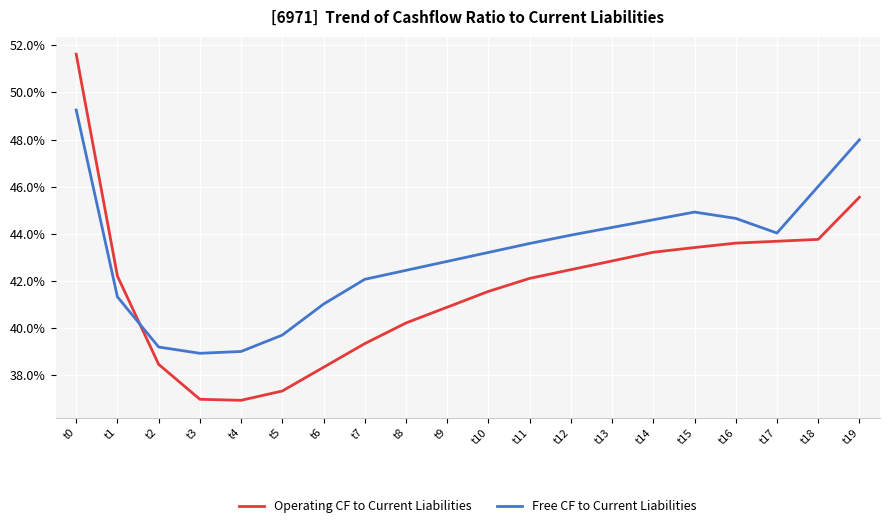

Which series has the largest total across all categories?

Free CF to Current Liabilities